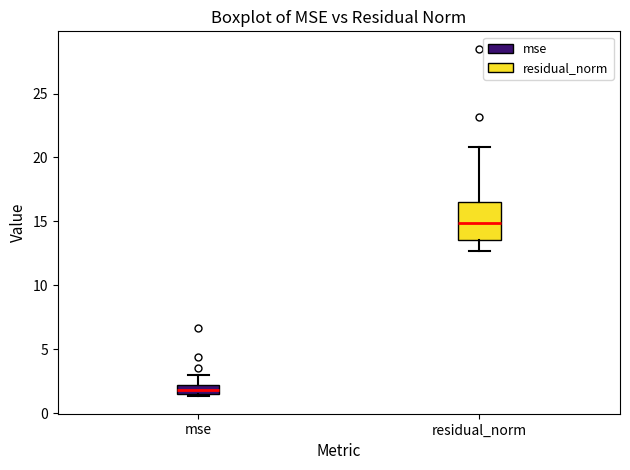

Which box is the tallest, from its lower edge to its upper edge?

residual_norm